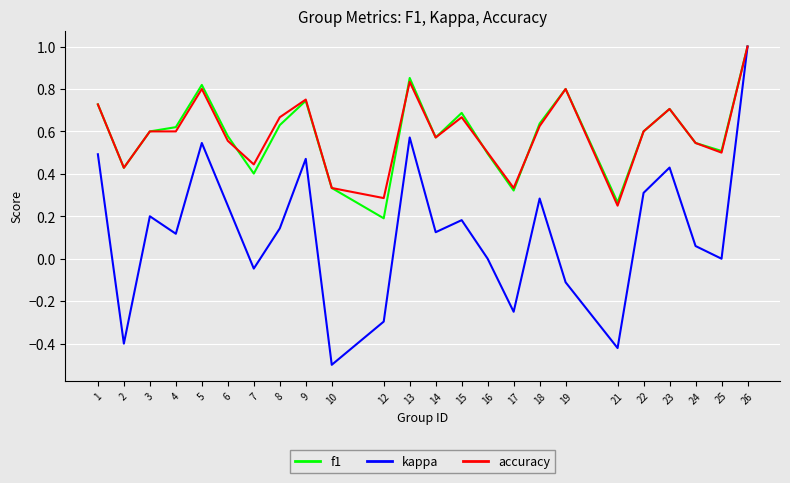

Is it true that accuracy equals 0.4 at 2?

True